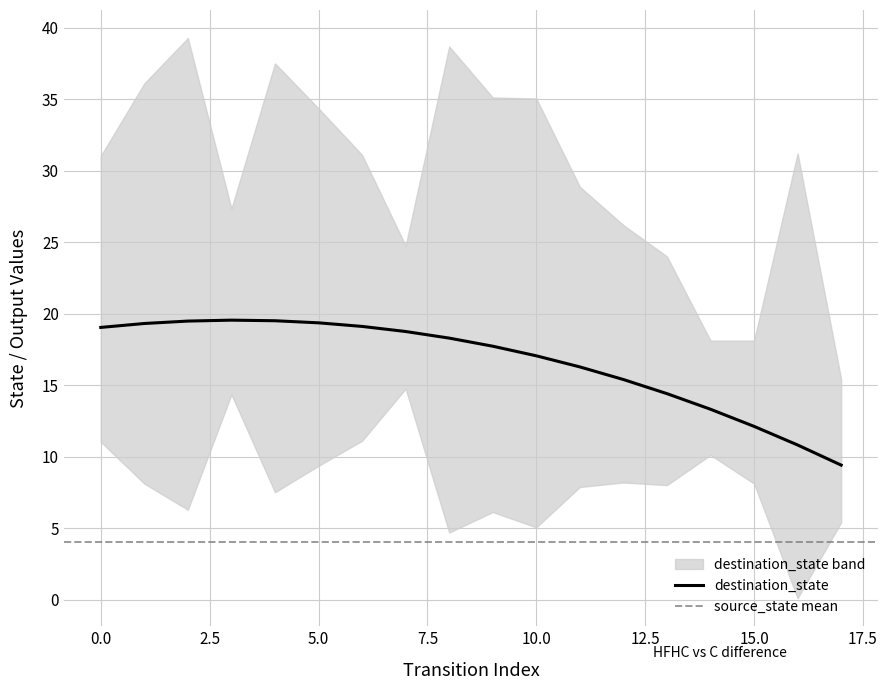

Count the number of categories in the chart.

18